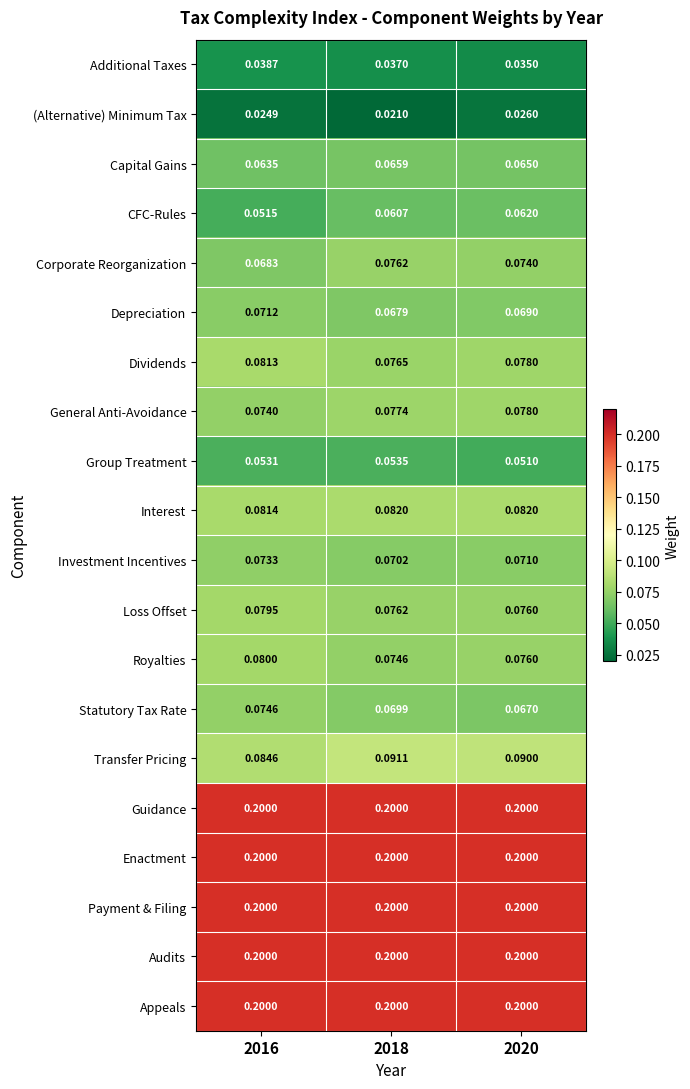

Which series changed the most between 2016 and 2018?

CFC-Rules